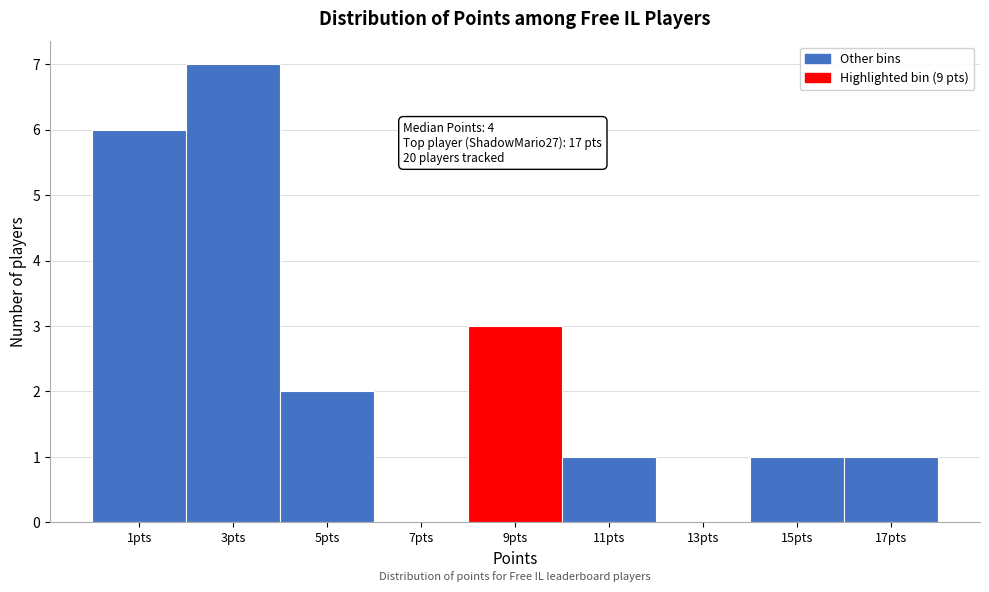

Reading left to right, what are all the values shown in this chart?

1pts=6	3pts=7	5pts=2	7pts=0	9pts=3	11pts=1	13pts=0	15pts=1	17pts=1